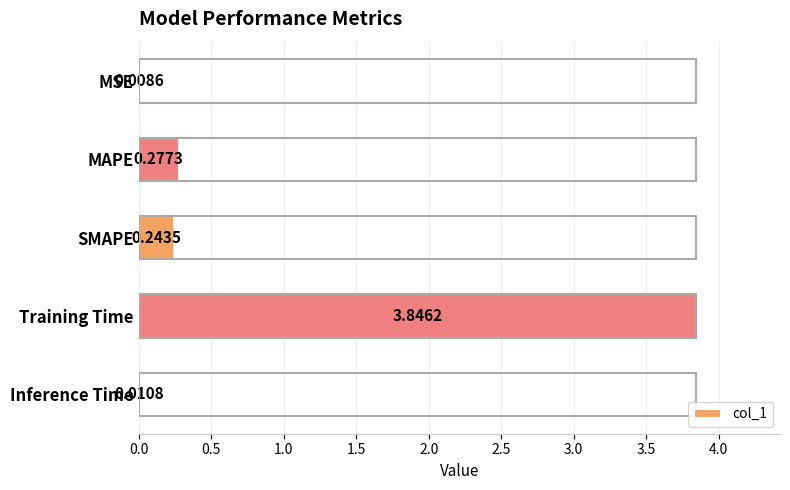

At which category does the chart reach its peak across all series?

Training Time